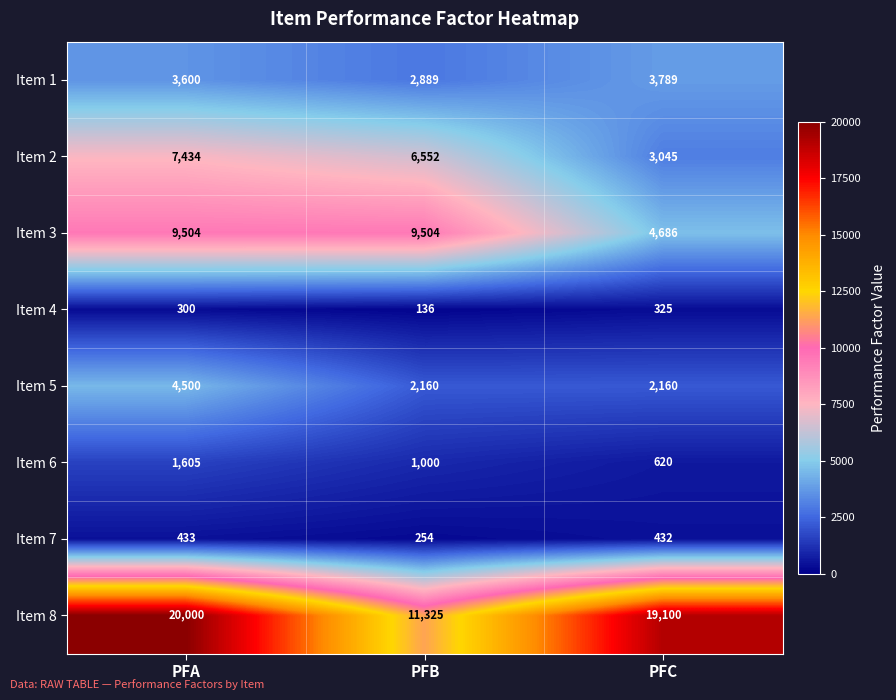

What is the highest value of the Item 2 series?

7434